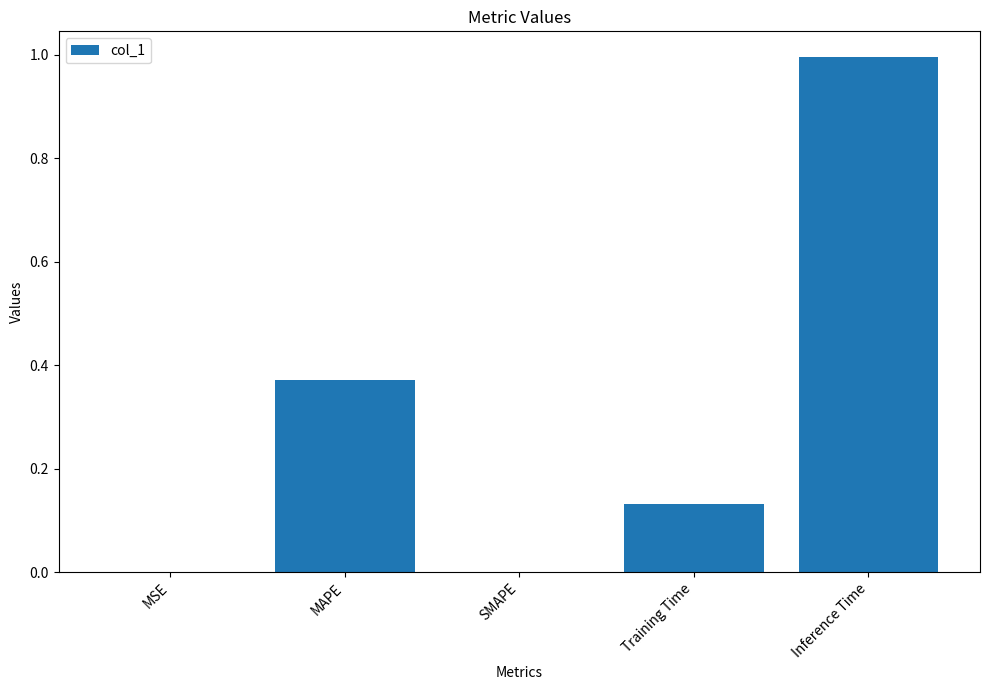

What is the change in value from MSE to Training Time?

+0.1